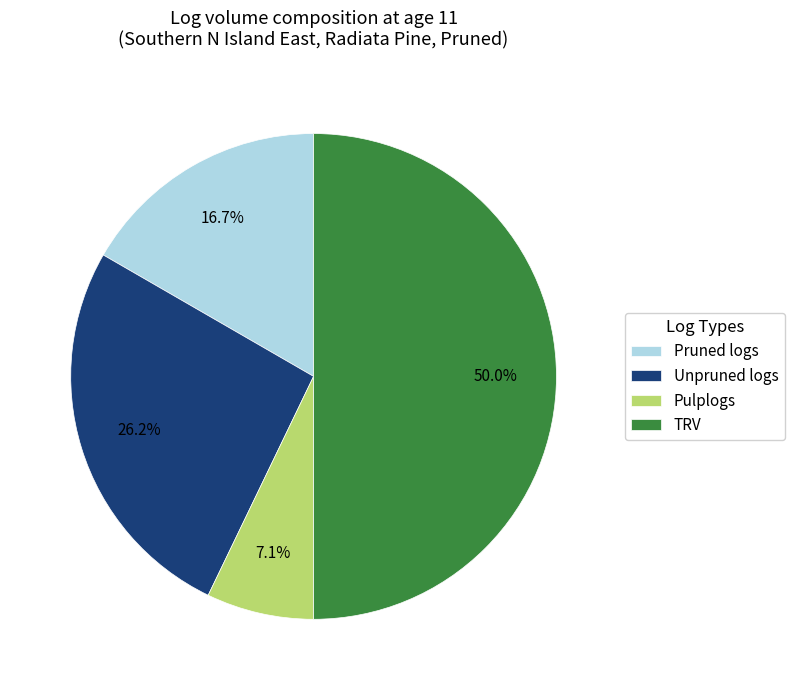

Which category has the smallest portion of the pie?

Pulplogs